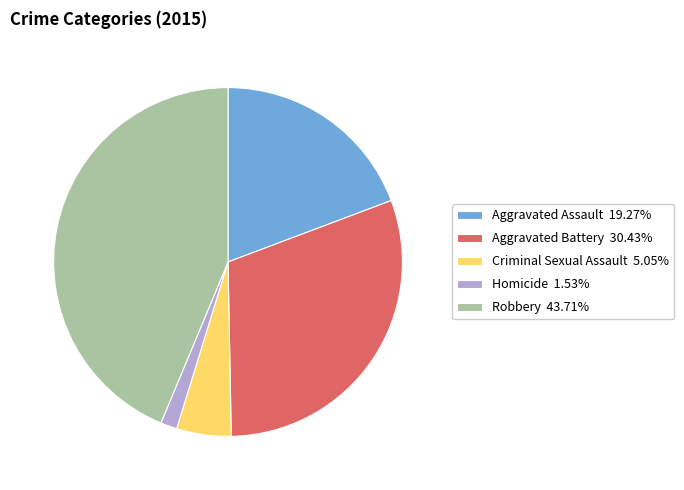

Is the sum of Aggravated Assault and Robbery greater than half?

Yes